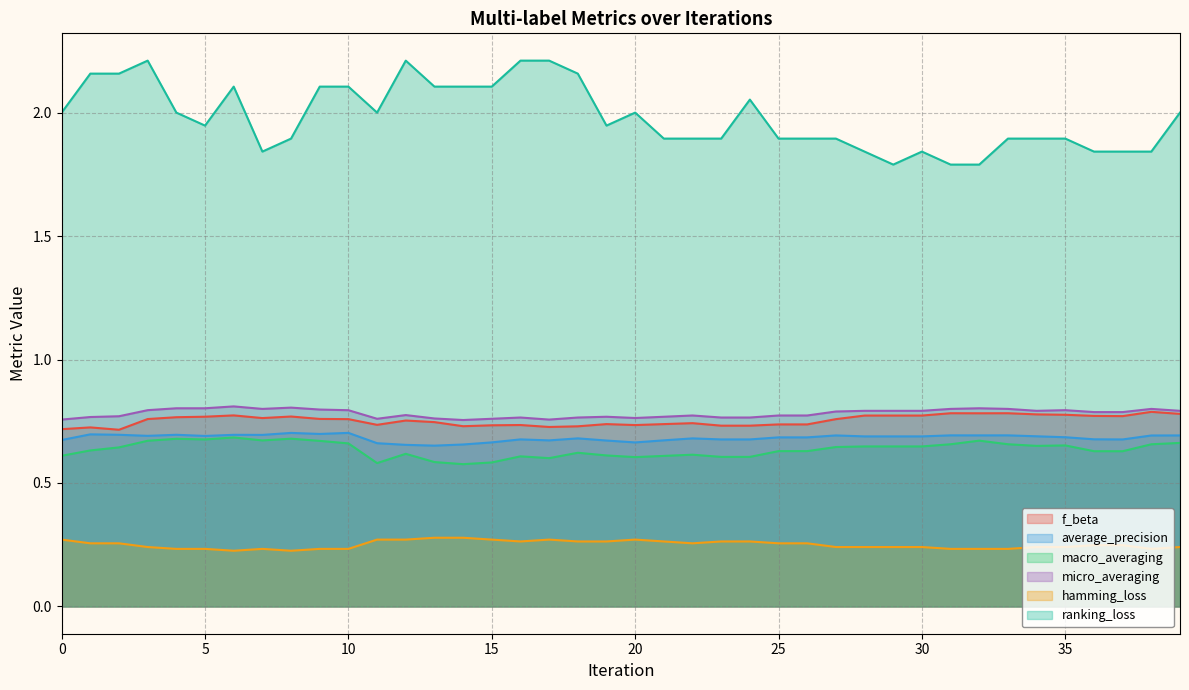

Does the chart have visible grid lines?

Yes